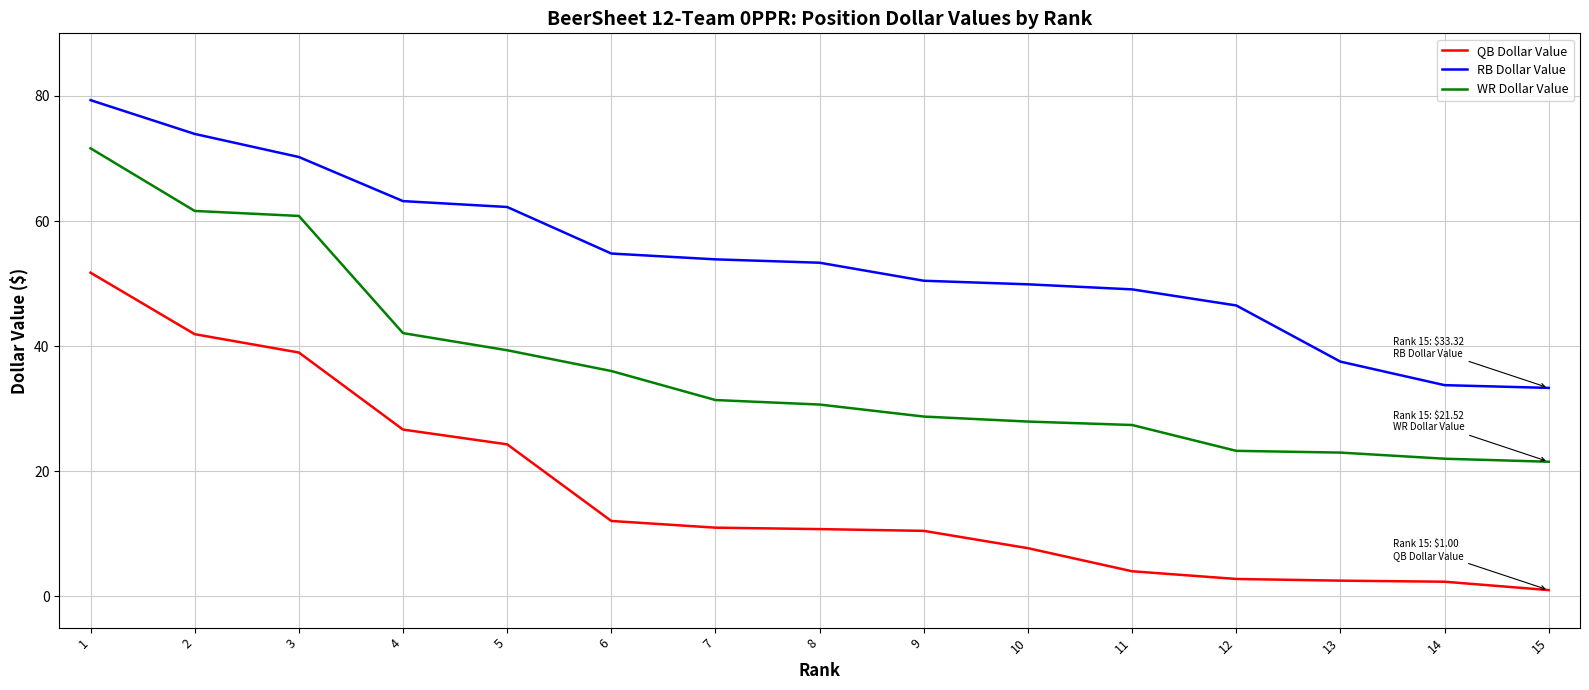

True or false: RB Dollar Value and WR Dollar Value intersect in this chart.

False